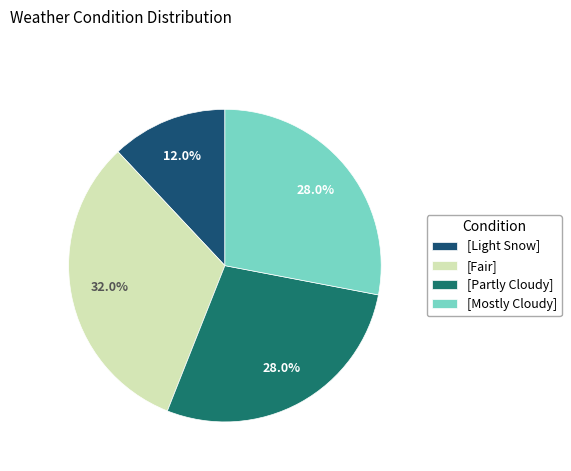

What is the largest slice in the pie chart?

[Fair]